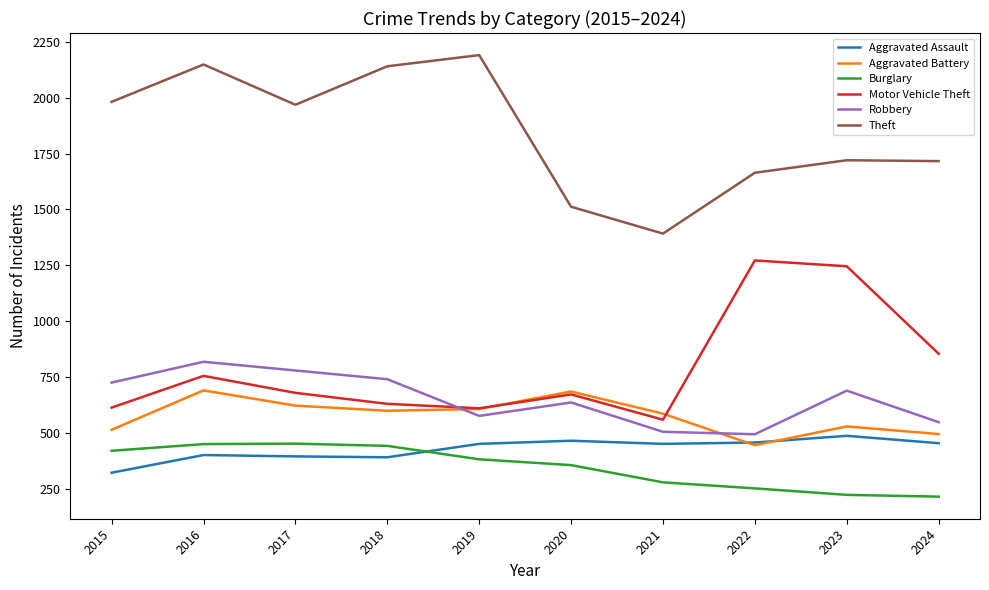

Which series has the largest total across all categories?

Theft